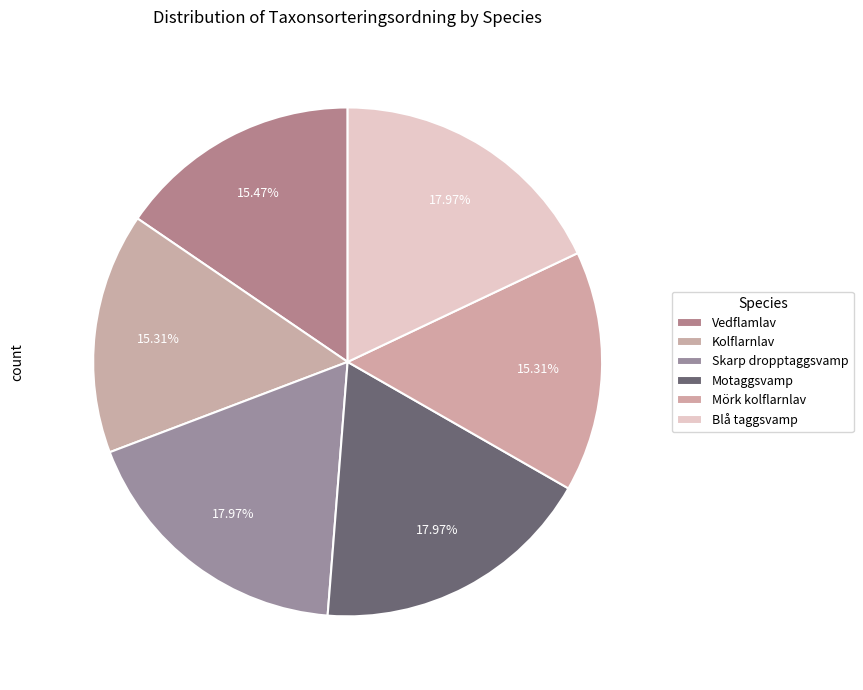

How many slices are in this pie chart?

6